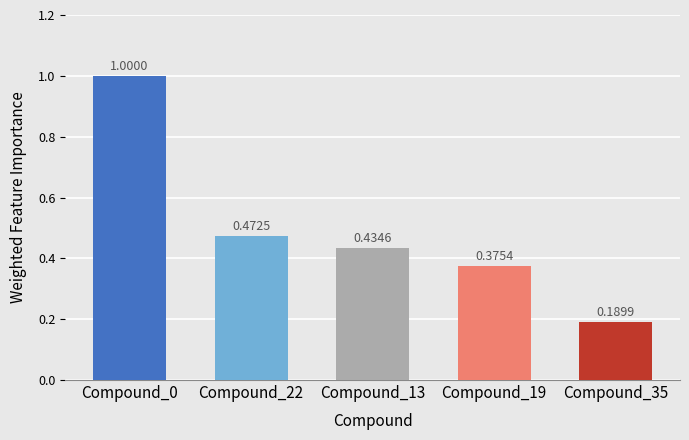

What is the sum of all values?

2.5